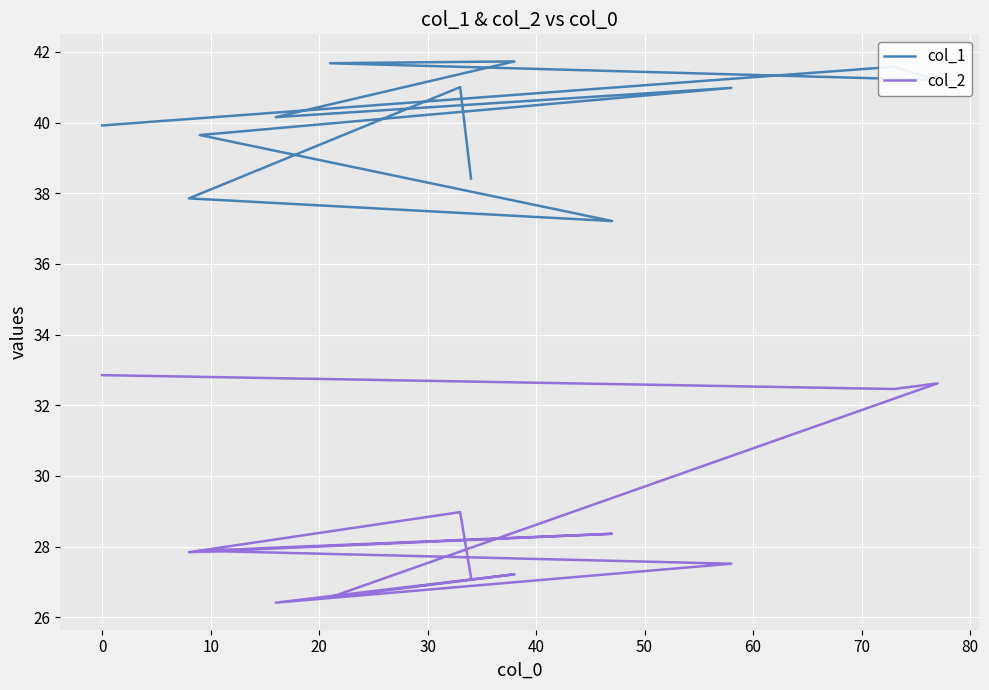

How many data points in col_1 are less than 40?

5